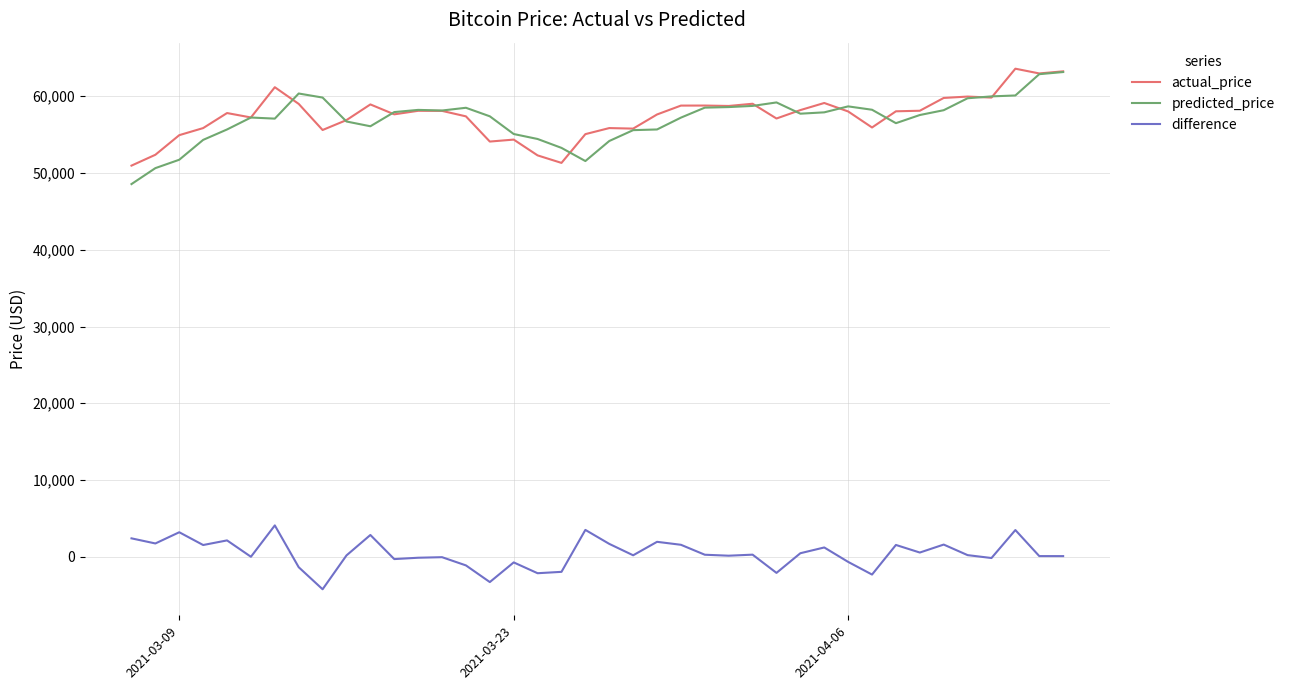

What is the maximum value shown in the chart?

63587.2